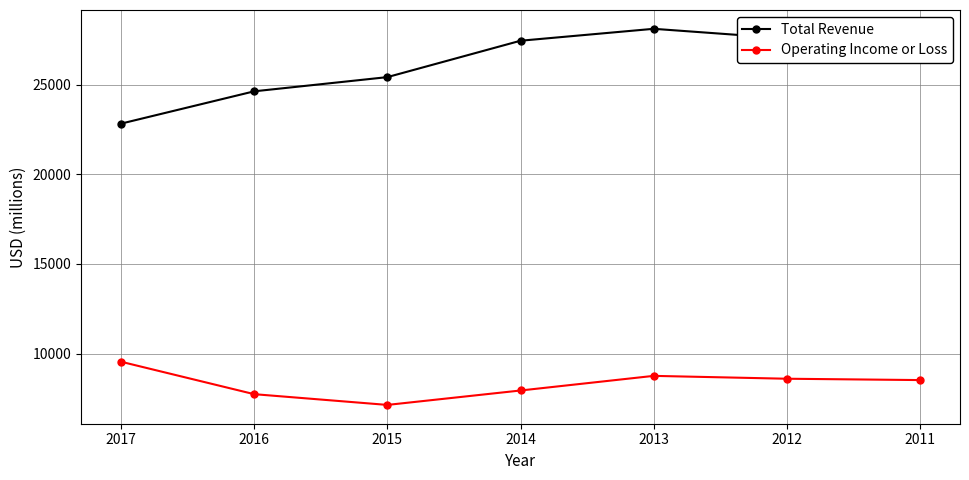

In Total Revenue, how many points are higher than both neighbors (excluding endpoints)?

1